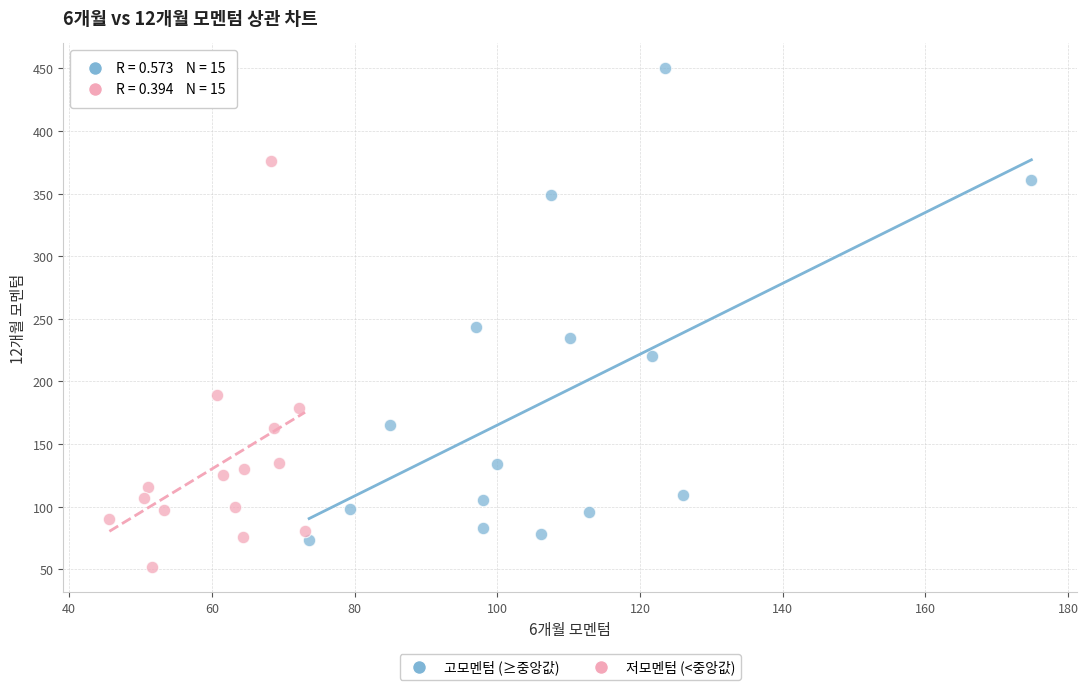

Which series reaches the minimum Y coordinate?

저모멘텀 (<중앙값)